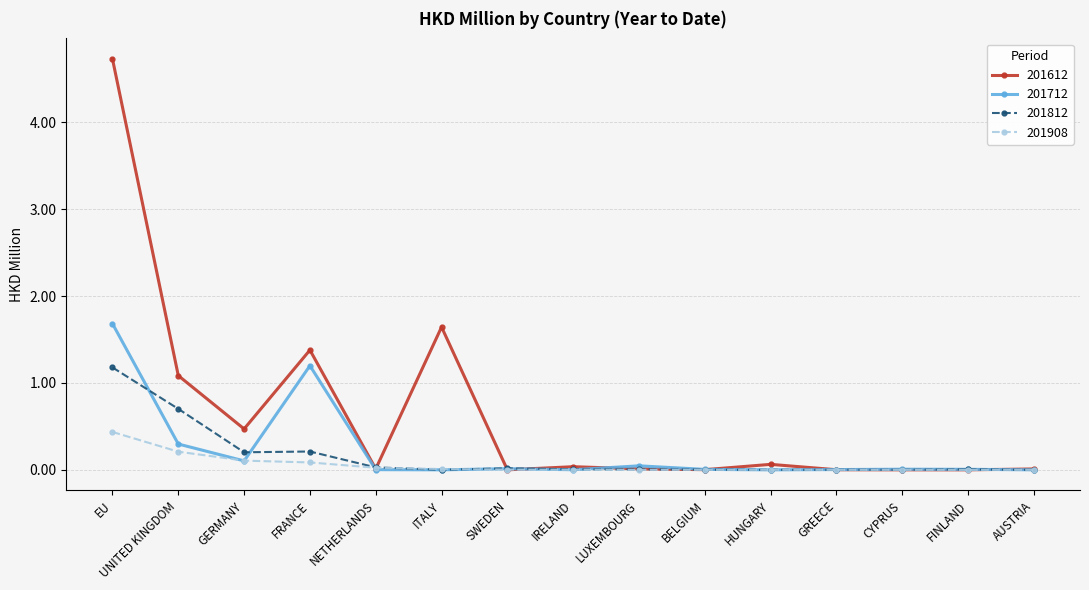

Rank the series by their maximum value, from lowest to highest.

201908, 201812, 201712, 201612